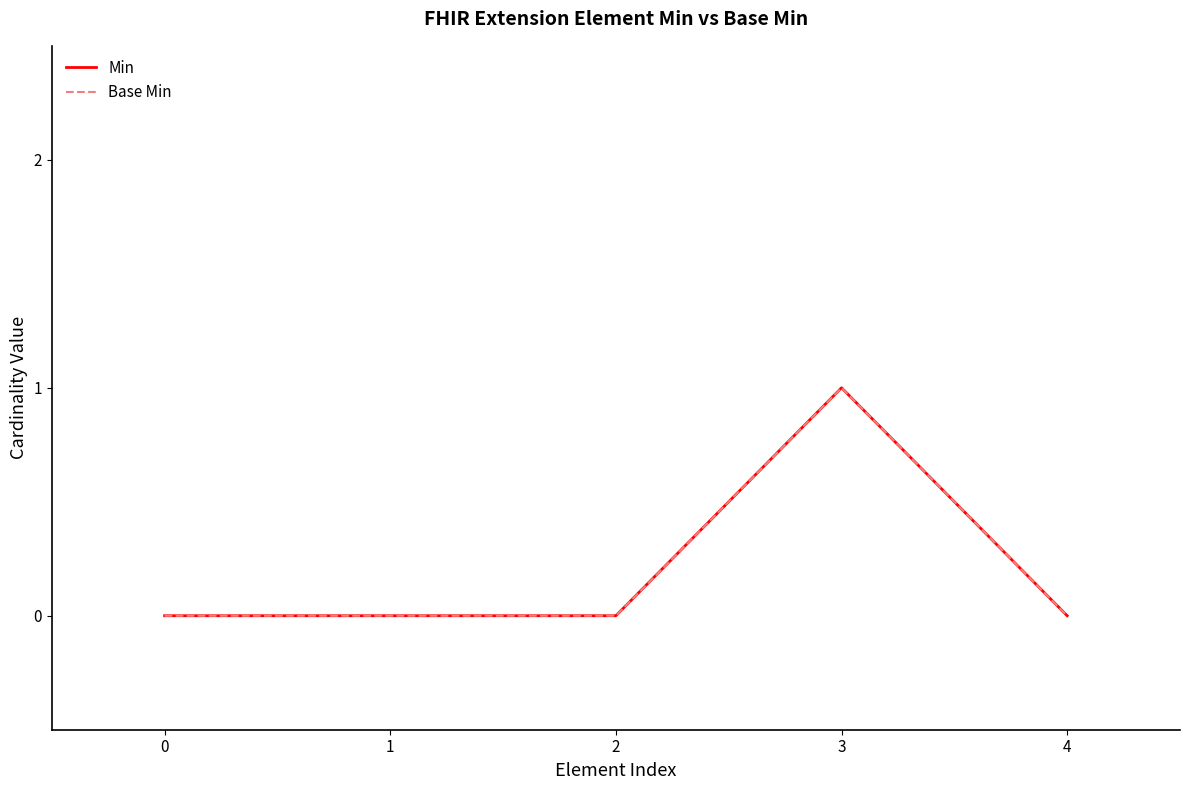

Is this an area chart (filled region under the line)?

No